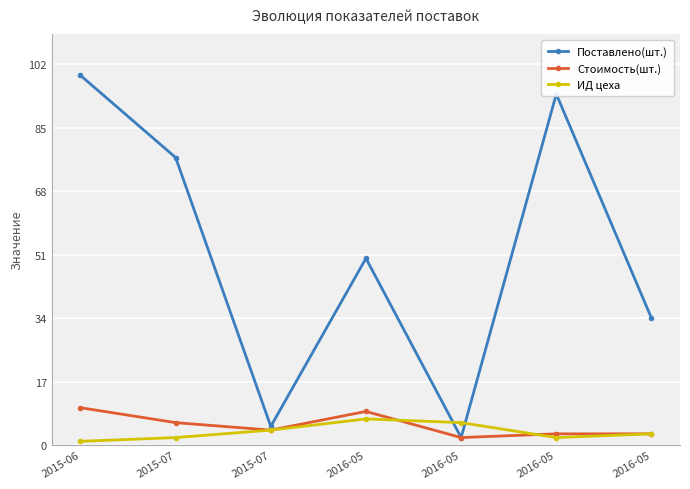

What is the difference between the maximum and second lowest values in the Стоимость(шт.) series?

7